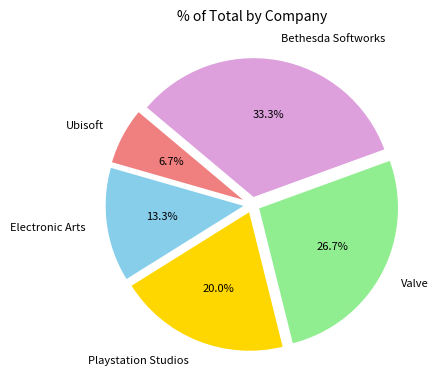

To the nearest percent, what portion does Valve represent?

27%